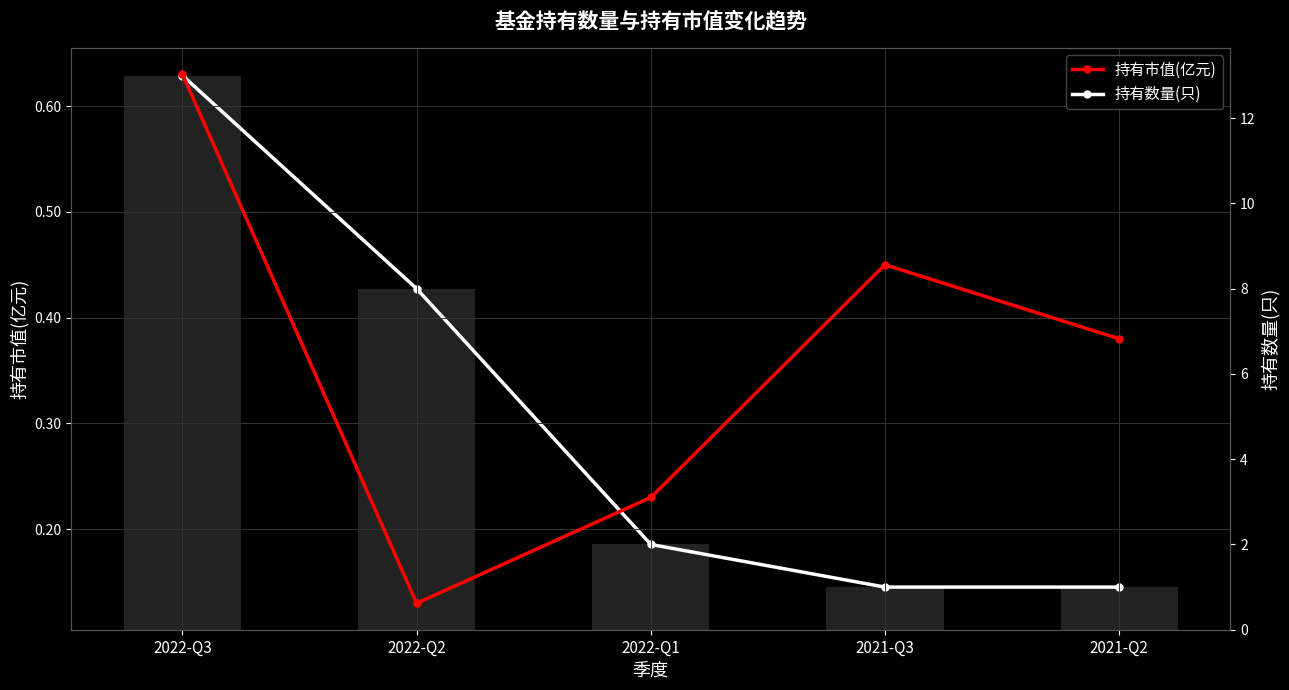

Is it true that 持有市值(亿元) equals 0.2 at 2021-Q2?

False